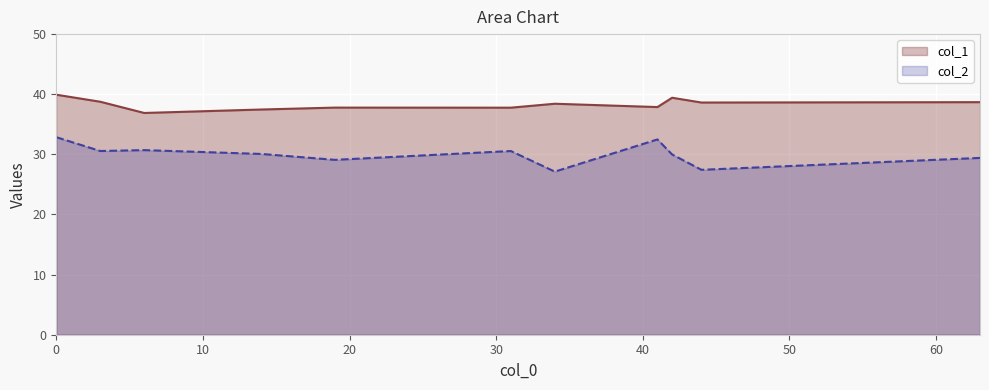

True or false: col_2 and col_1 cross at least once.

False